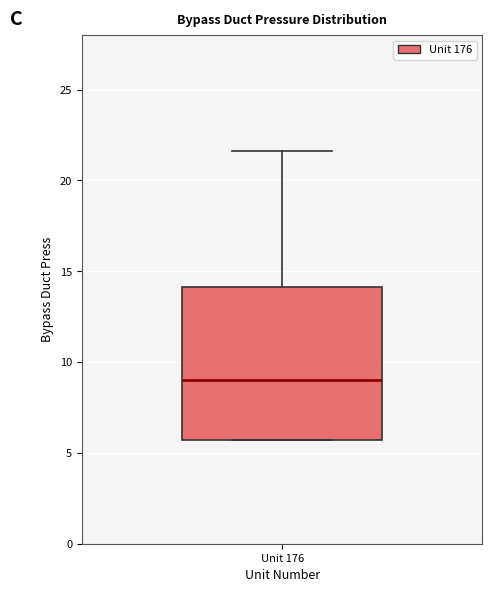

Transcribe this box plot: give where the median line is, the range the box spans, and where the two whiskers end, as read against the y-axis. The values are not printed on the chart, so give them approximately, as read against the axis.

median 9.0, box 5.5 to 14.0, whiskers 5.5 to 21.5